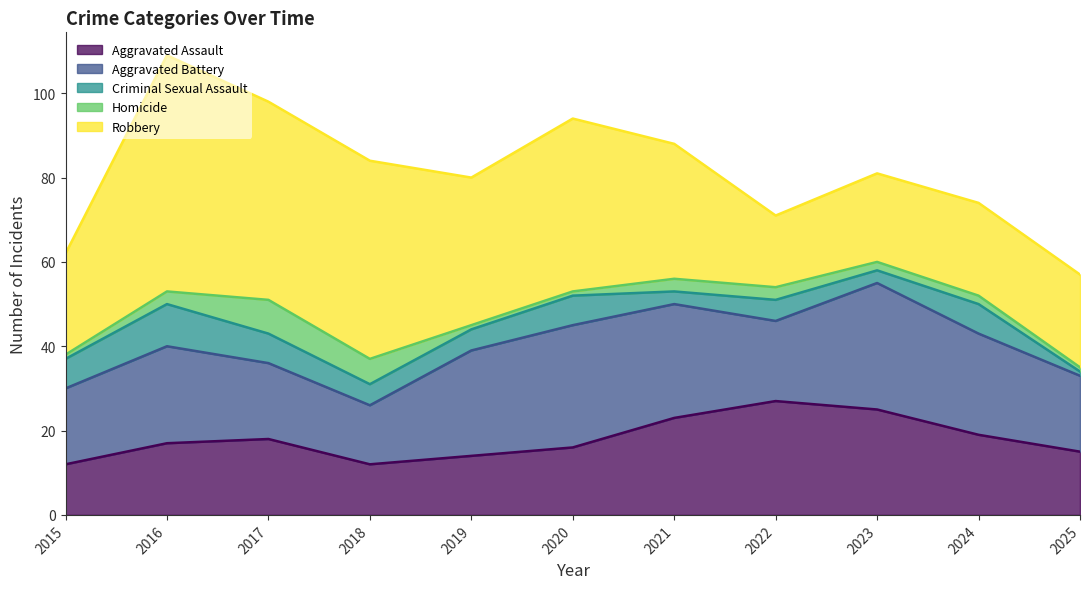

The value of Homicide at 2020 is 1. True or false?

True